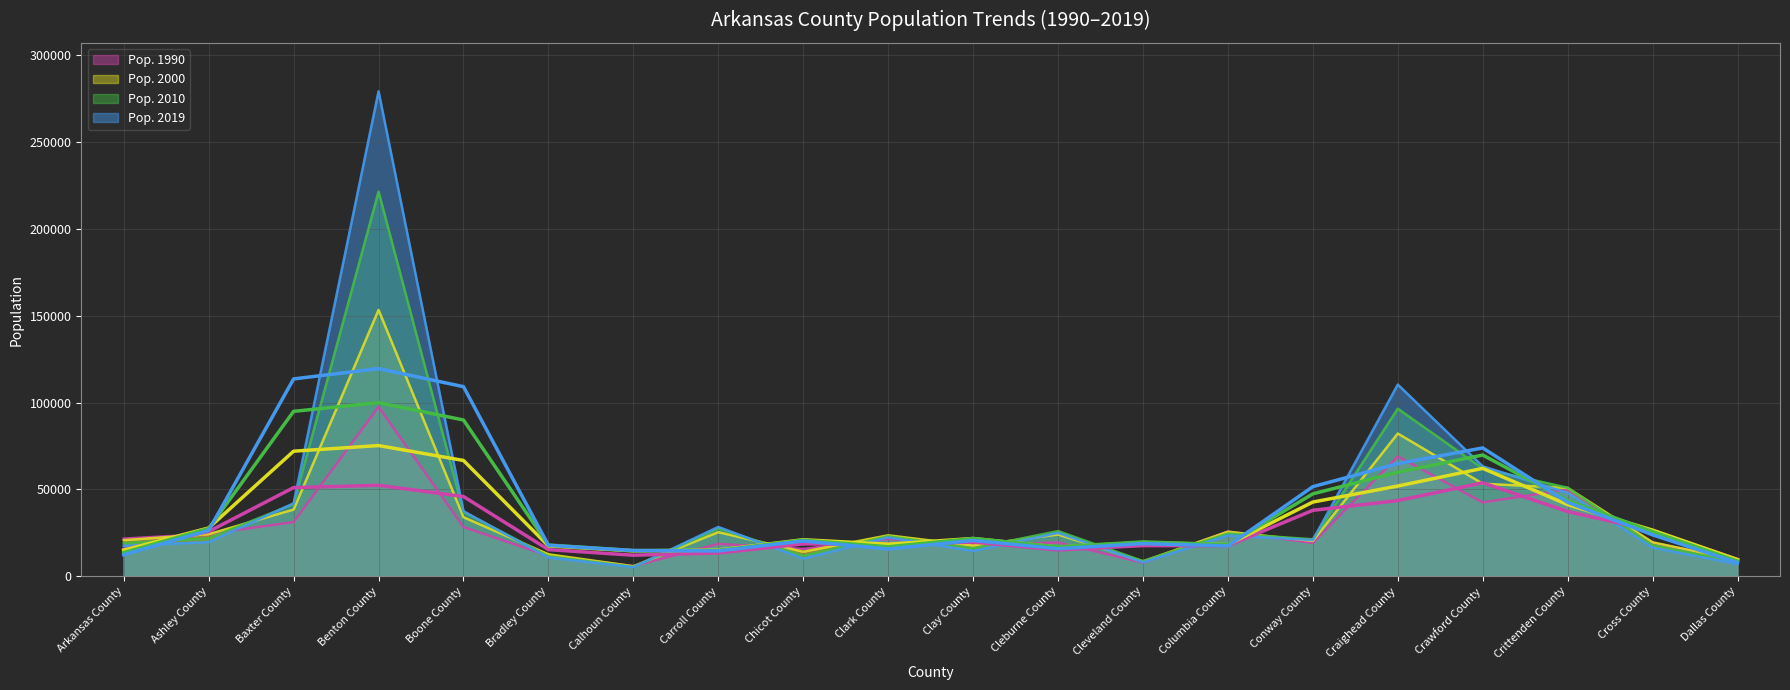

True or false: Pop. 2000 has a value of 33107 at Ashley County.

False